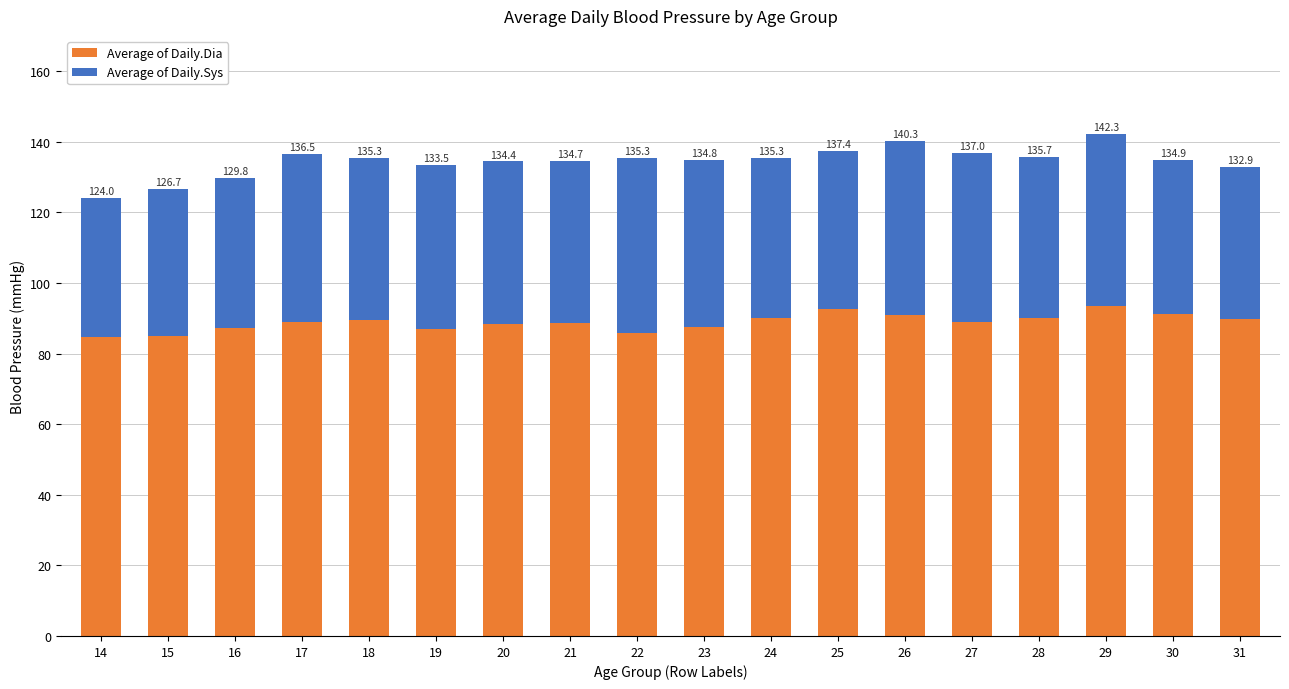

What is the difference between the maximum and minimum values in the Average of Daily.Sys series?

10.2